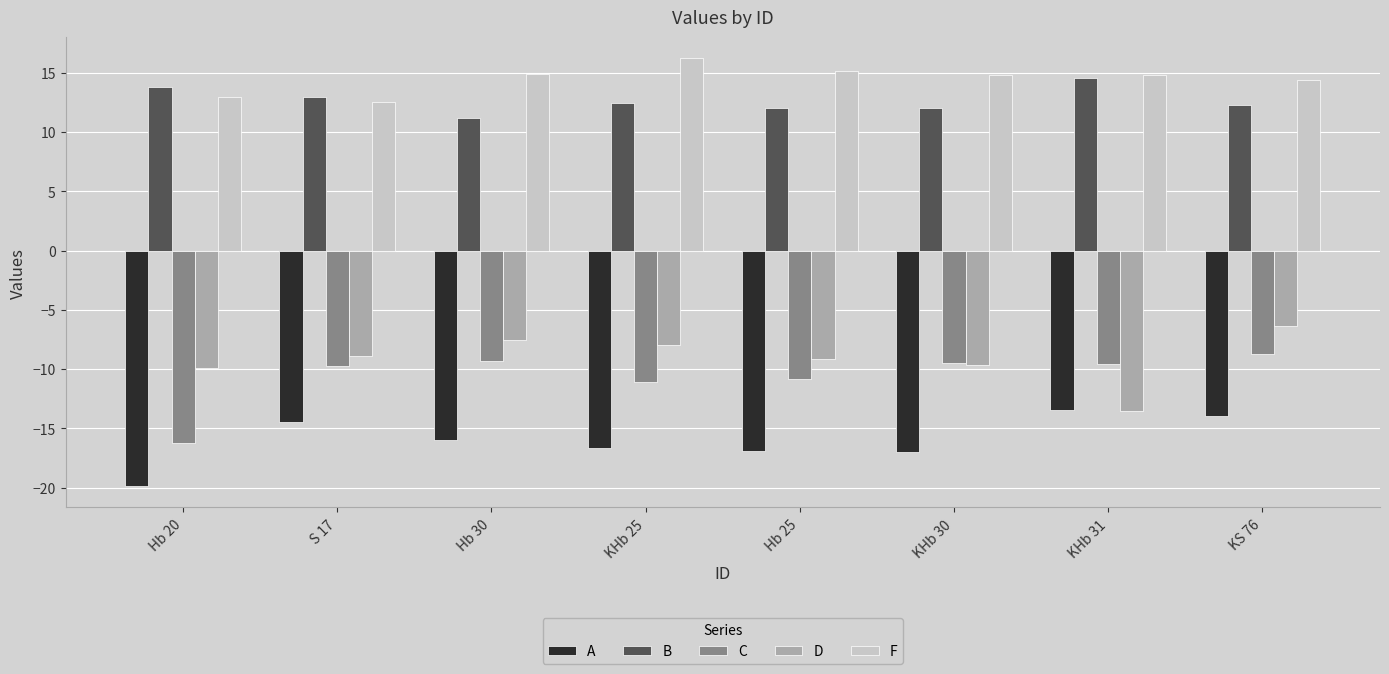

What is the total value across all series at Hb 20?

-19.3